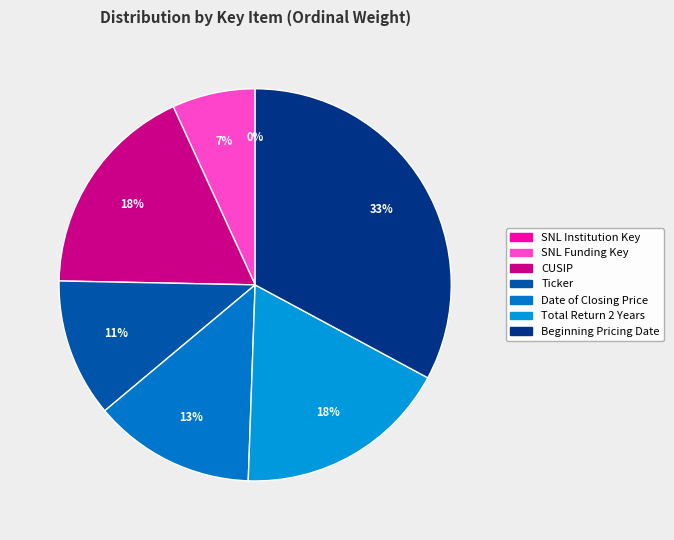

Does Ticker account for over 50% of the chart?

No